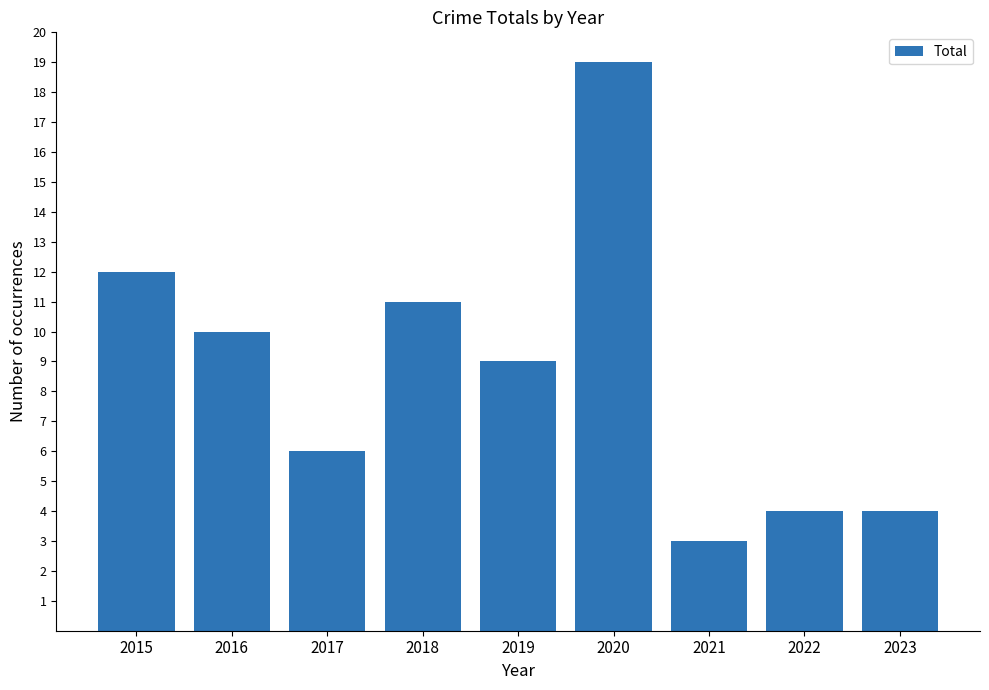

What is the change in value from 2016 to 2023?

-6